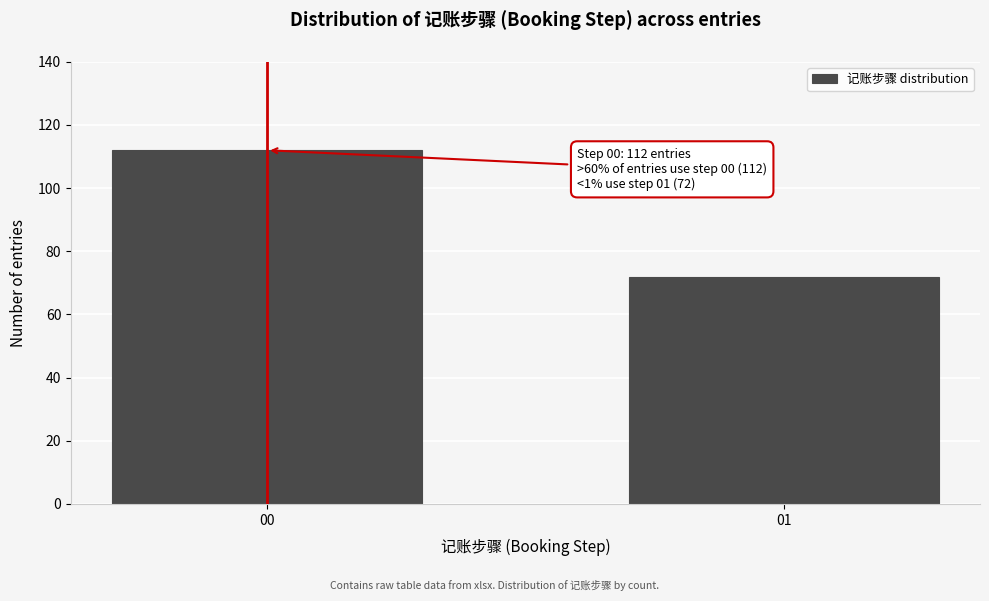

Reading left to right, list all the values displayed in this chart.

112	72